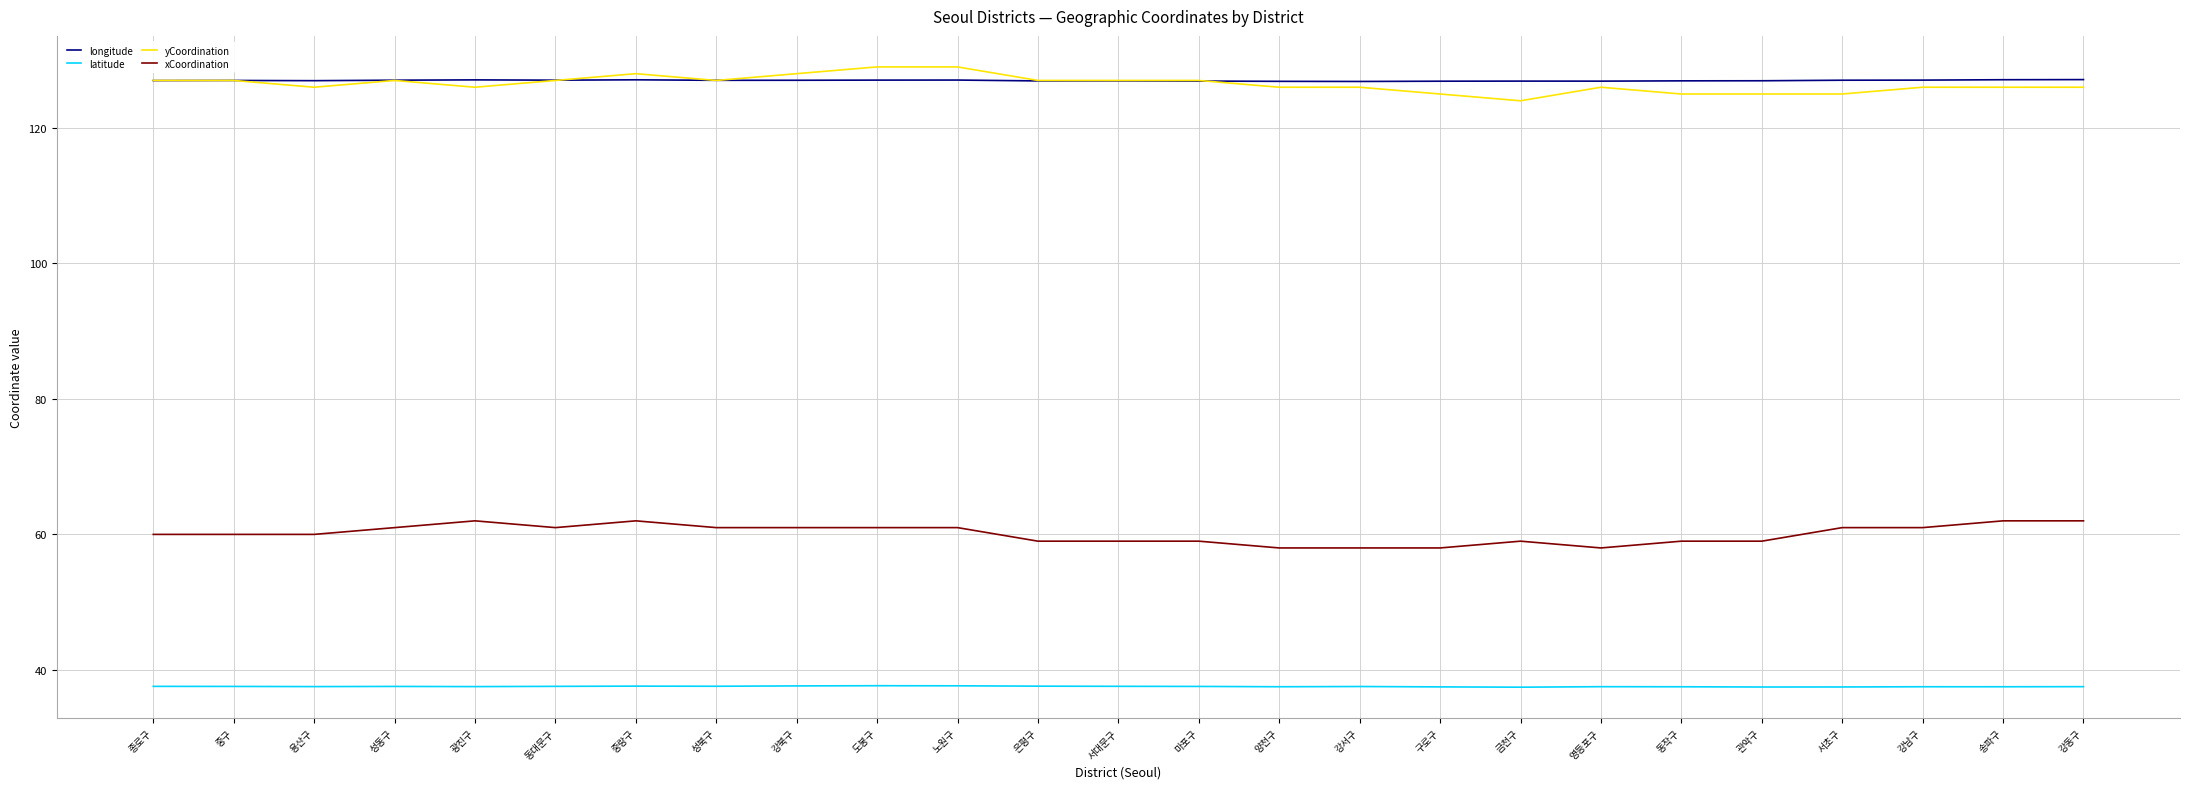

Is it true that longitude equals 86.4 at 마포구?

False